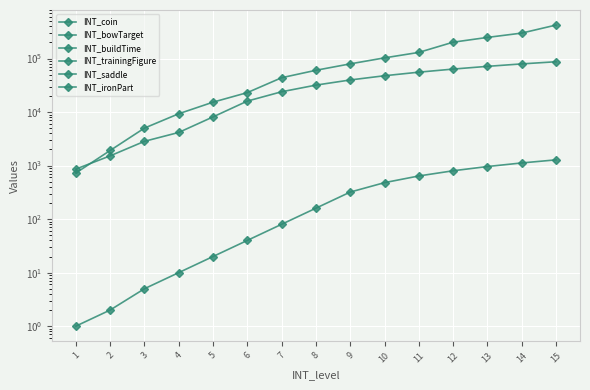

What is the difference between the highest and lowest values at 5?

15313